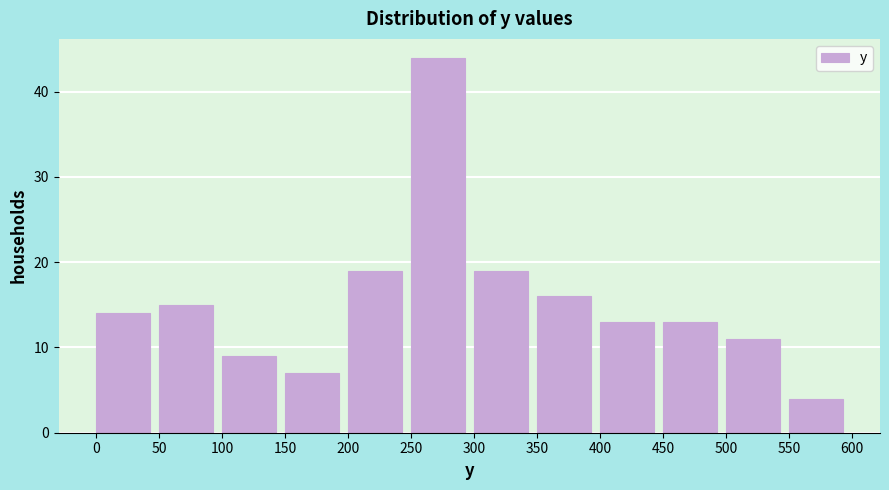

Reading left to right, transcribe this chart: for each bar, give the range it covers on the x-axis and its height. The values are not printed on the chart, so give them approximately, as read against the axis.

0 to 50: 14
50 to 100: 15
100 to 150: 9
150 to 200: 7
200 to 250: 19
250 to 300: 44
300 to 350: 19
350 to 400: 16
400 to 450: 13
450 to 500: 13
500 to 550: 11
550 to 600: 4